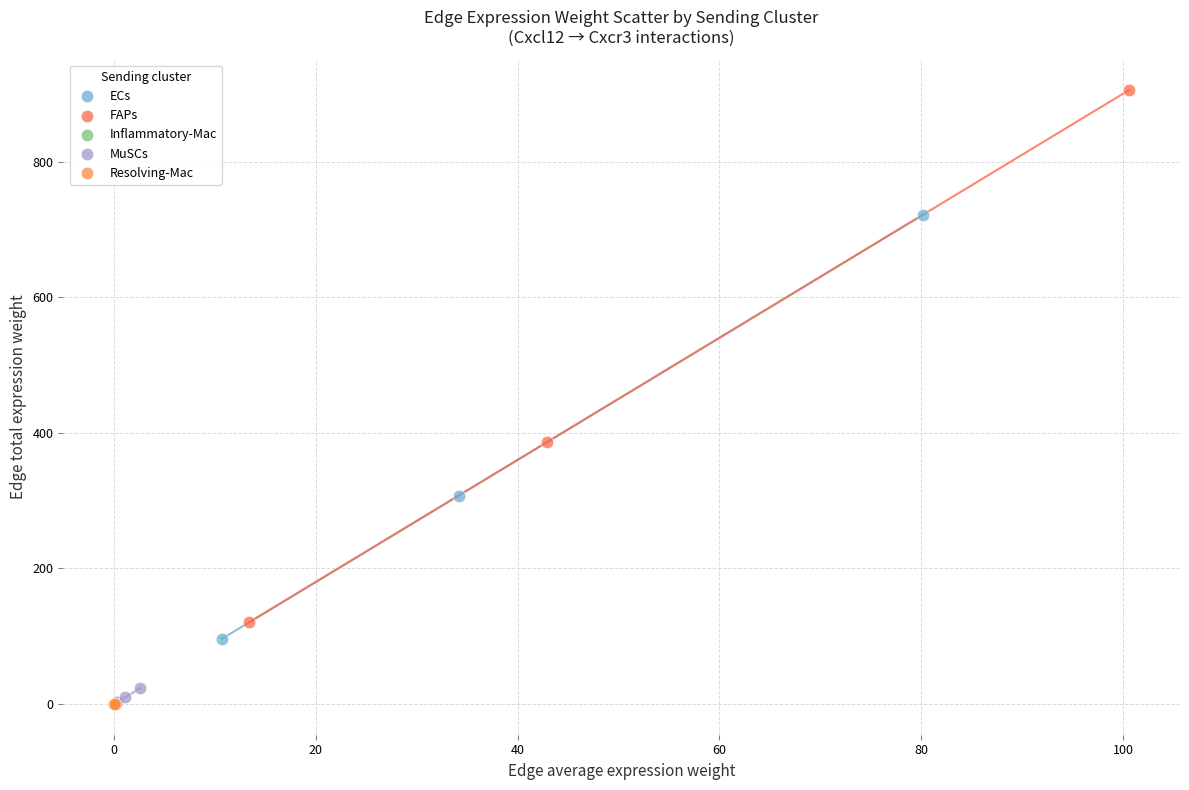

Which series contains the highest Y value?

FAPs